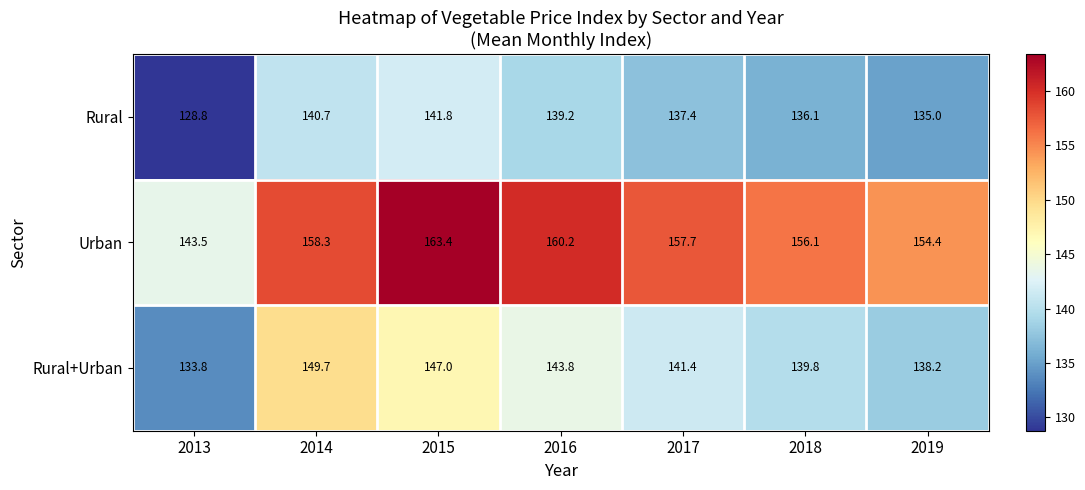

At 2015, list the series in order from smallest to largest.

Rural, Rural+Urban, Urban